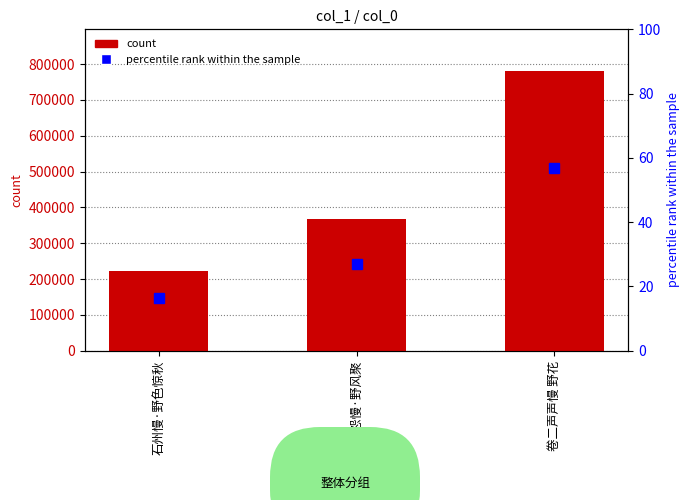

True or false: count has a value of 503697.4 at 长亭怨慢·野风聚.

False